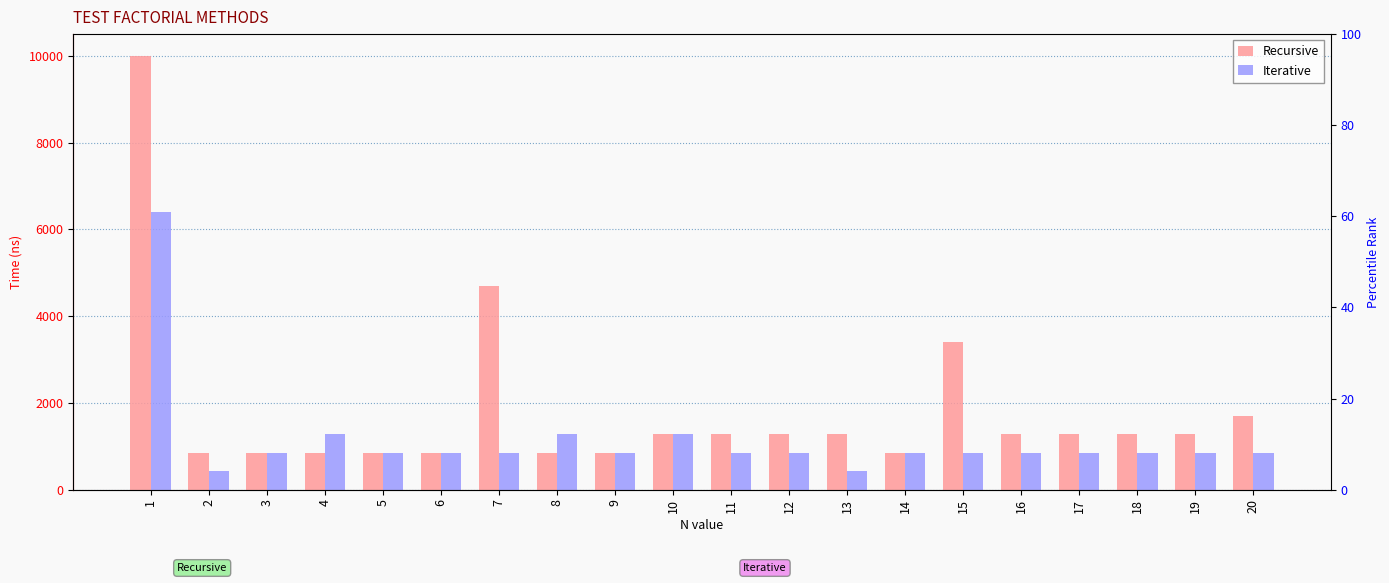

Reading right to left, transcribe all the data shown in this chart.

Recursive: 1706	1280	1280	1280	1280	3413	854	1280	1280	1280	1280	853	854	4693	853	853	853	853	853	10000
Iterative: 854	853	854	854	854	854	854	426	854	853	1280	854	1280	853	853	853	1280	854	427	6400